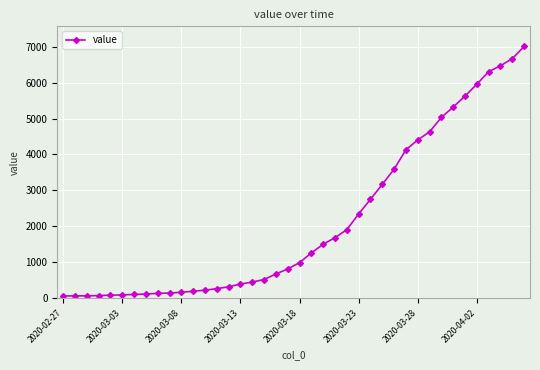

What is the difference between the maximum and minimum values?

6940